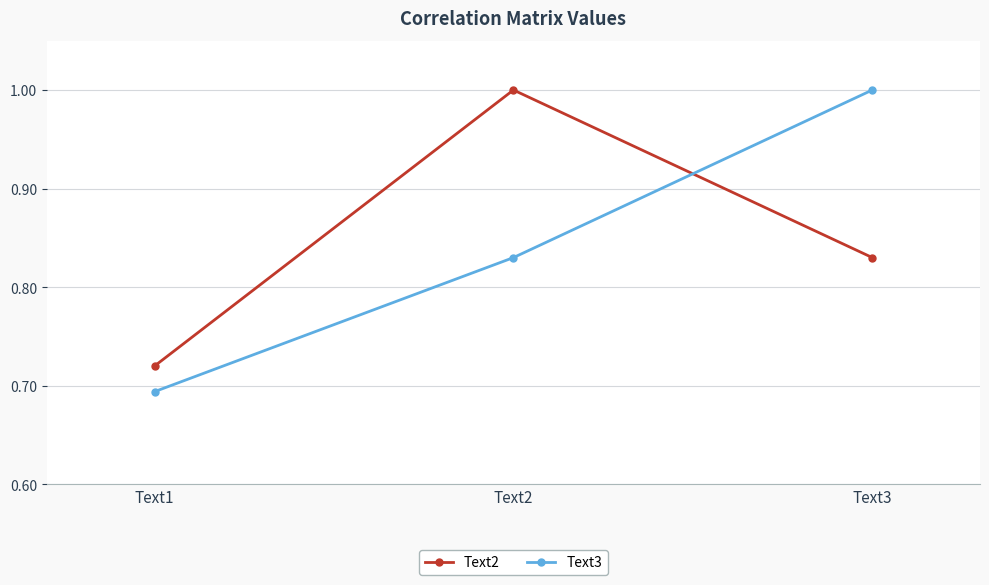

What is the greatest value displayed?

1.0